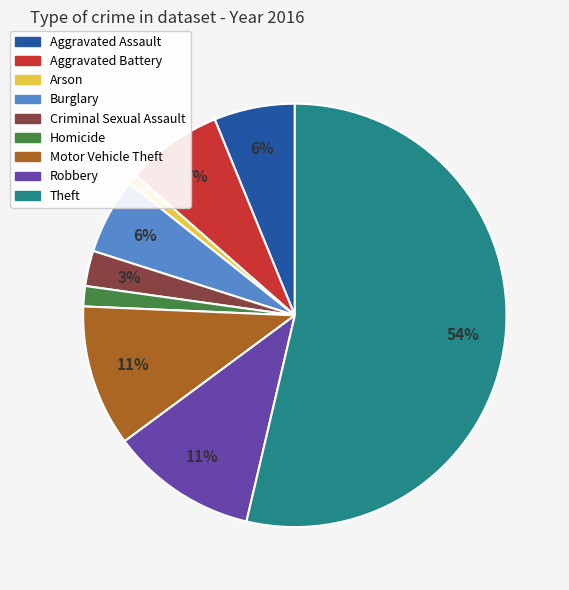

Do Aggravated Assault and Motor Vehicle Theft together represent more than half of the pie?

No